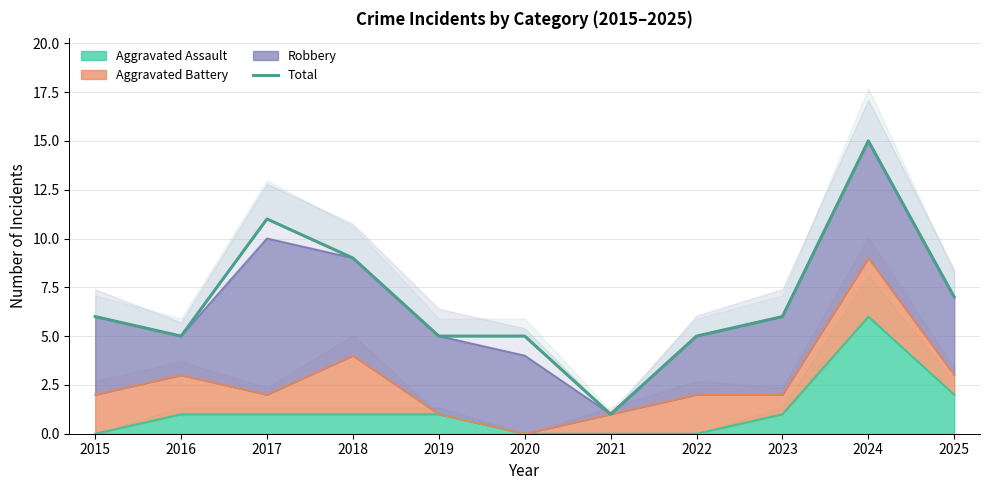

Is it true that Aggravated Assault equals 1 at 2016?

True